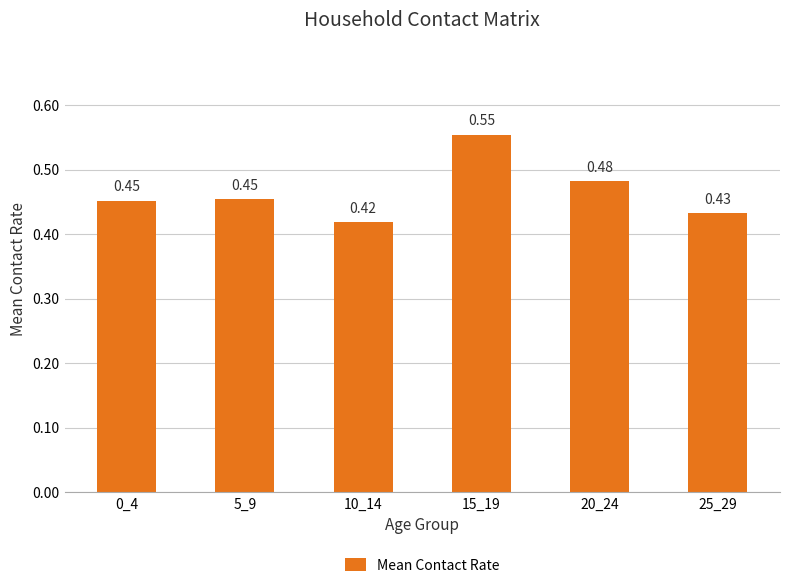

What is the sum of all values?

2.8